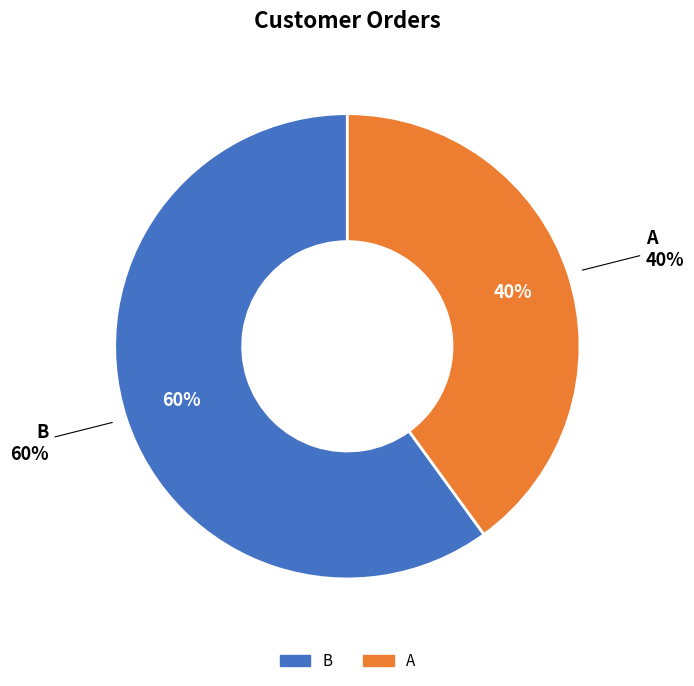

What percentage is NOT represented by A?

60.0%